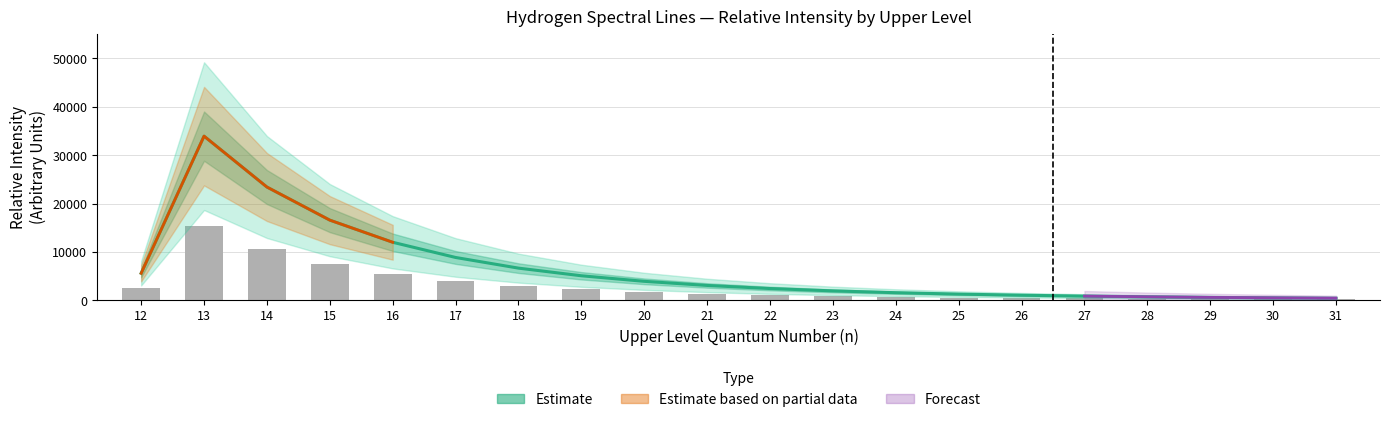

How many values in the Rel. Int. (observed) series are below 1384?

10